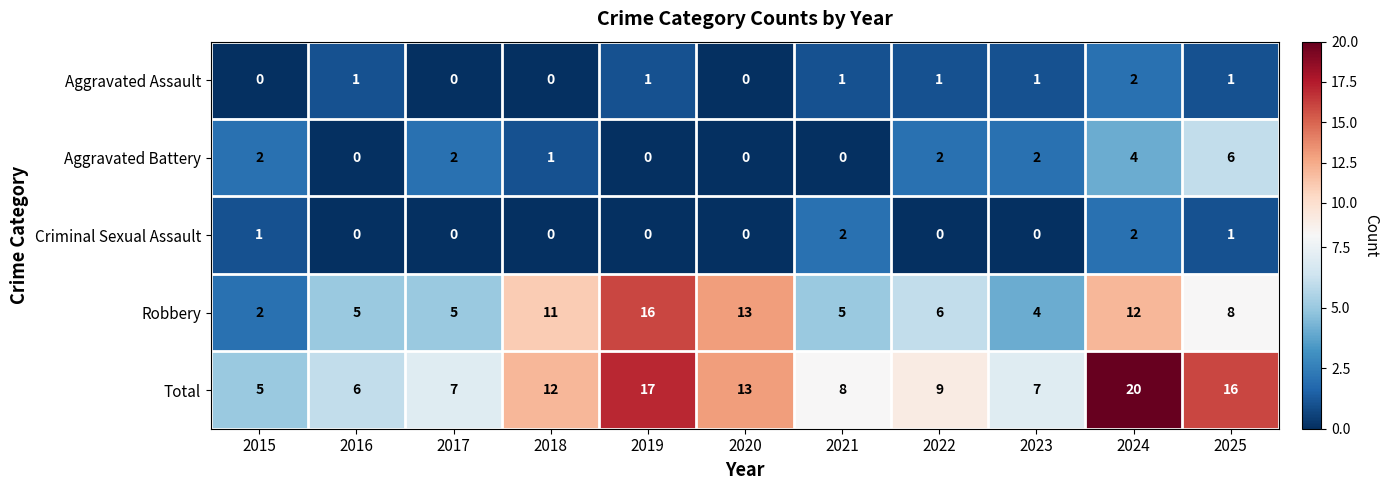

How many categories are shown in the chart?

11